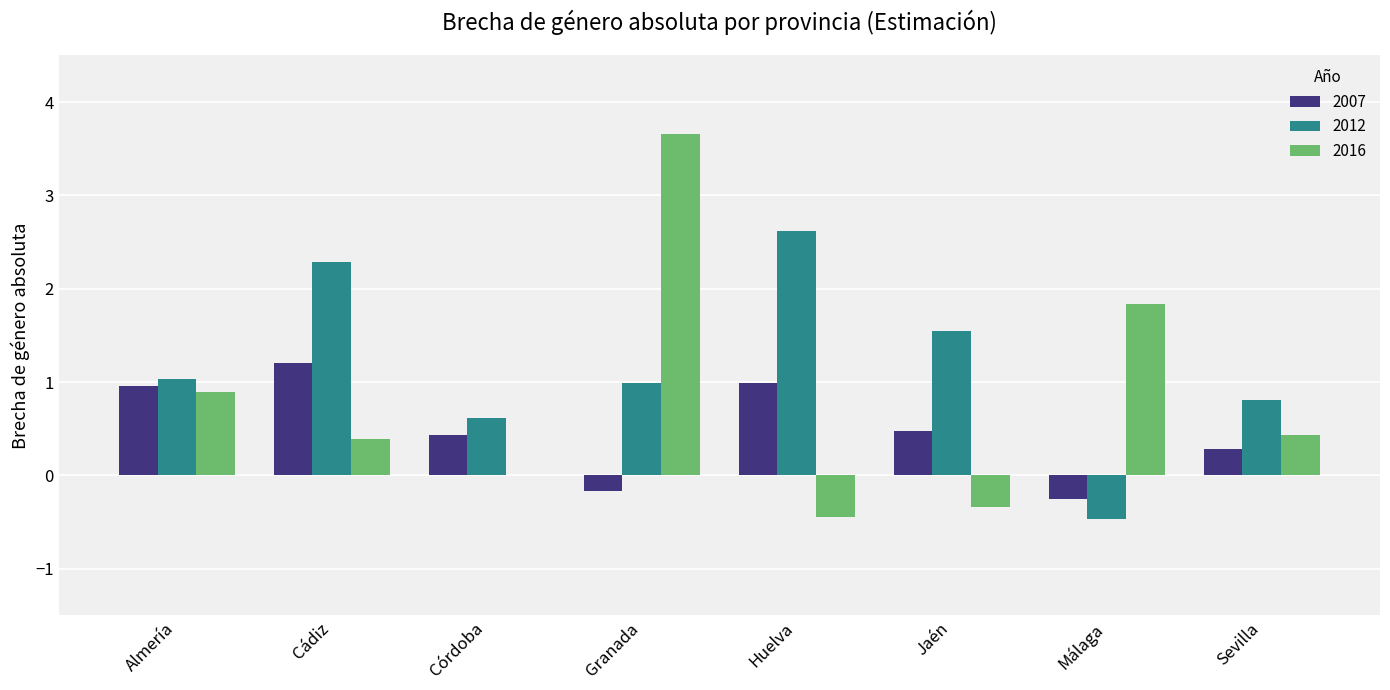

The value of 2007 at Granada is -0.2. True or false?

True